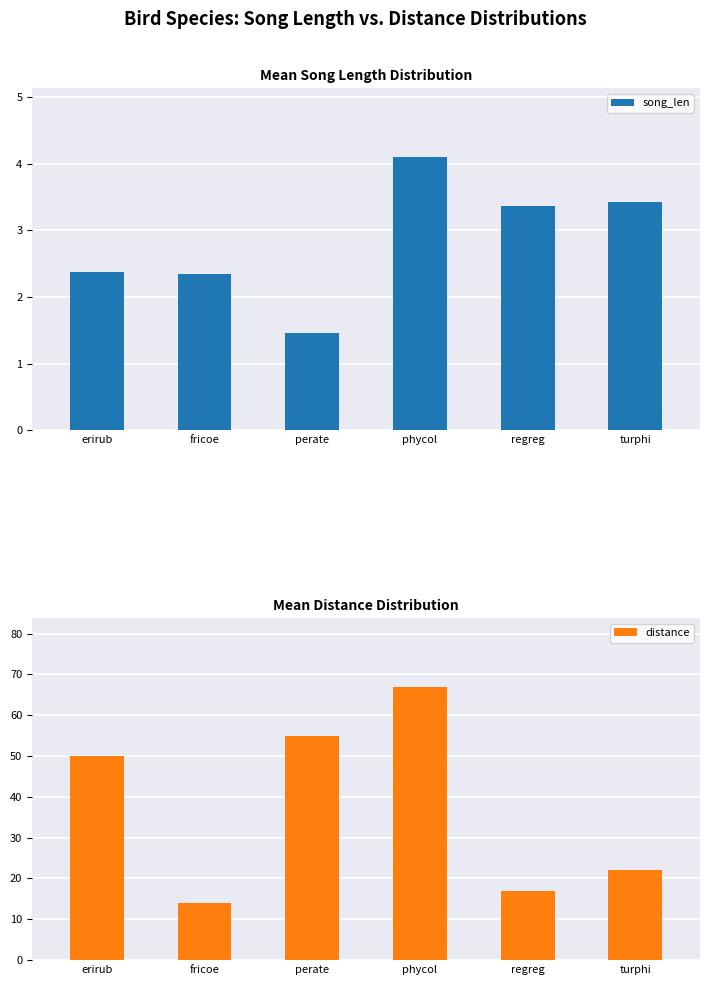

Reading right to left, what are all the values shown in this chart?

song_len: 3.4	3.4	4.1	1.5	2.3	2.4
distance: 22.0	17.0	67.0	55.0	14.0	50.0